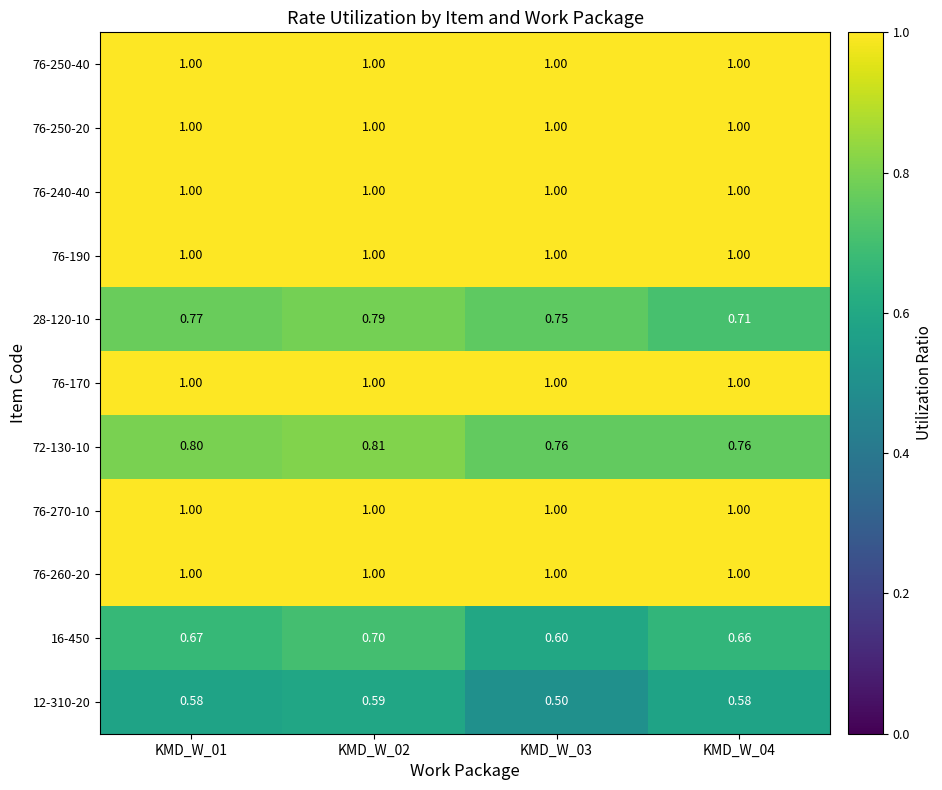

Is the value of 76-250-20 at KMD_W_01 greater than the value of 28-120-10 at KMD_W_01?

Yes